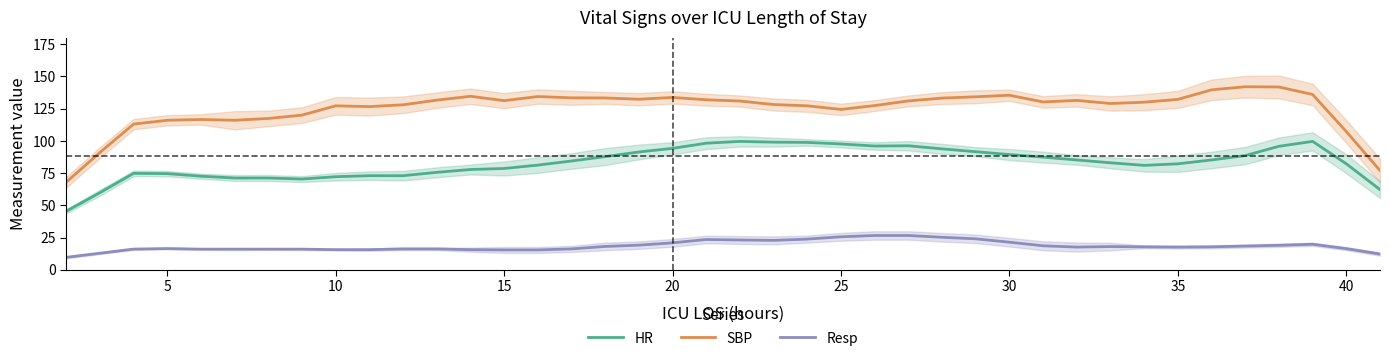

What is the maximum value for SBP?

142.0